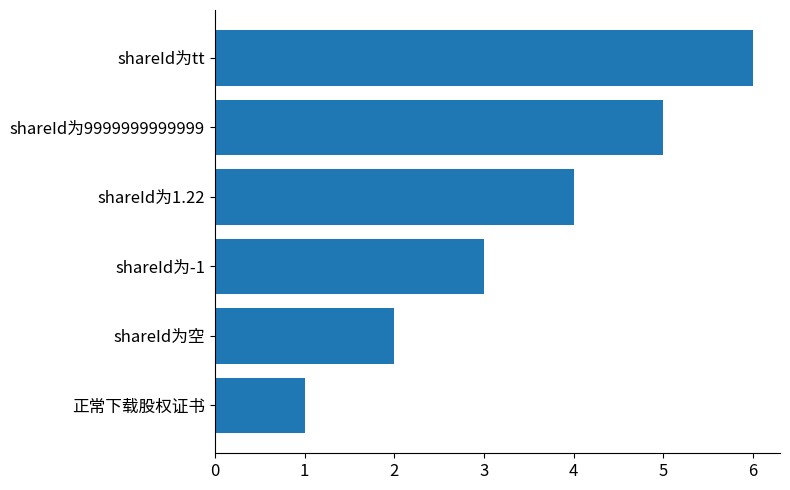

True or false: the data shows 2 at shareId为tt.

False